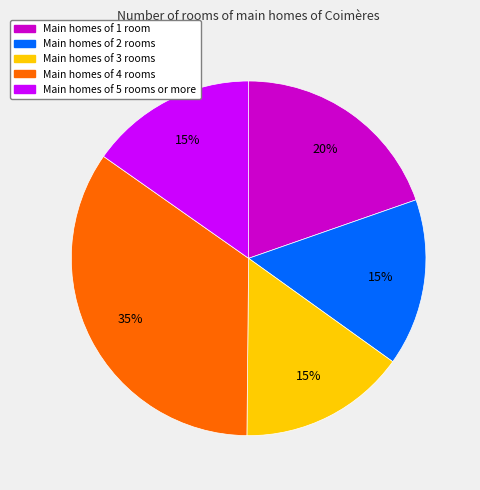

To the nearest percent, what is the average slice percentage?

20%